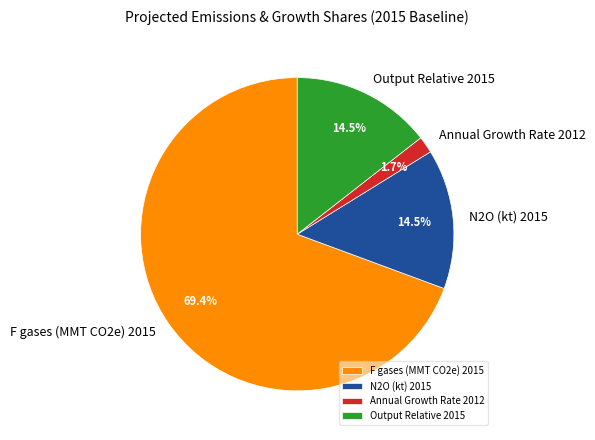

Is there a majority slice in this chart?

Yes